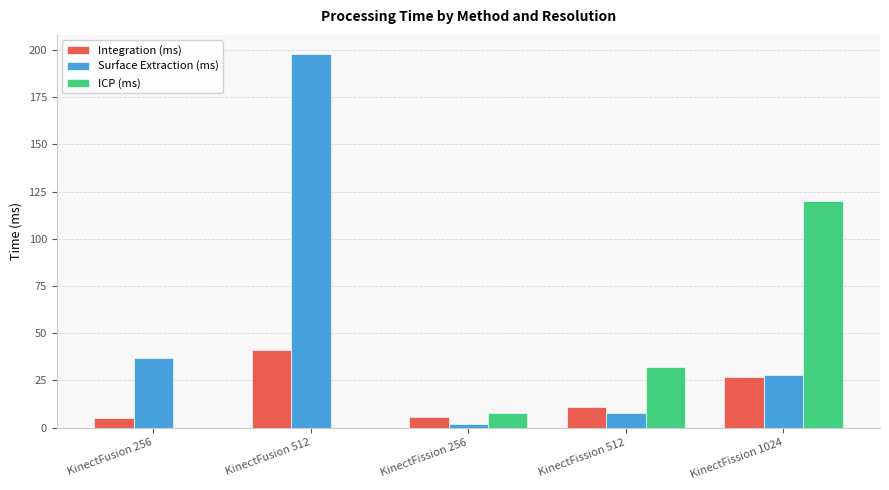

Is the value of Surface Extraction (ms) at KinectFission 1024 greater than the value of Integration (ms) at KinectFission 256?

Yes